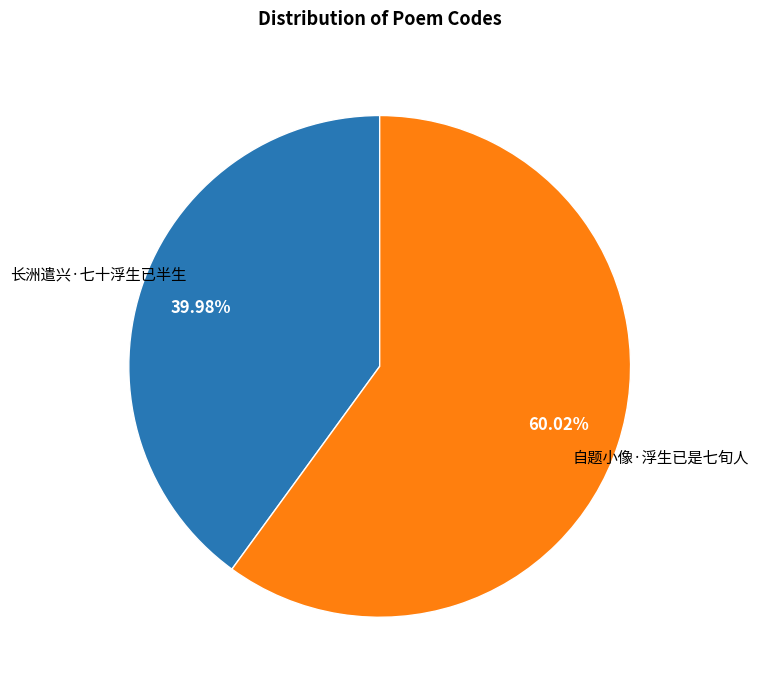

Does any single category account for the majority?

Yes